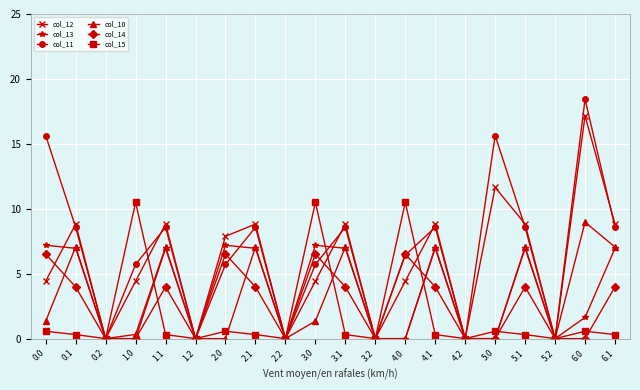

True or false: col_10 has a value of 5.9 at 1.2.

False